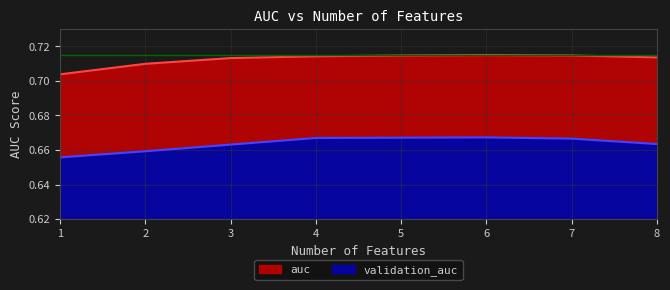

What are all the series names shown in the legend?

auc, validation_auc